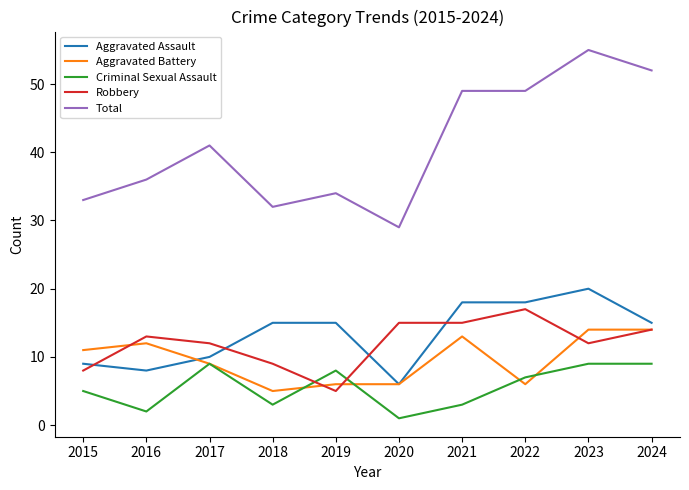

Which series has the largest range (max minus min)?

Total